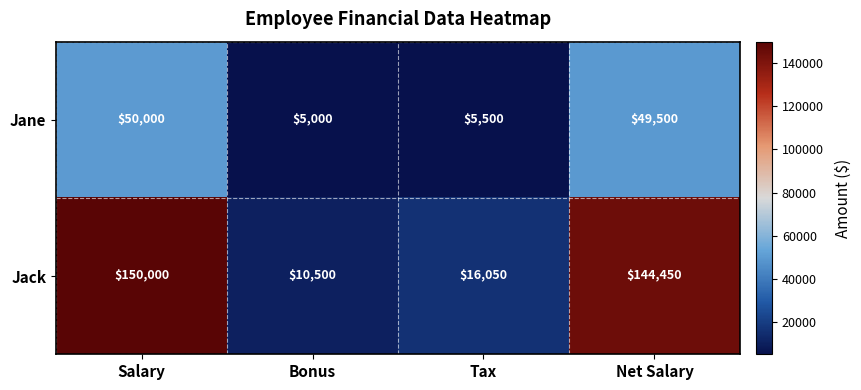

True or false: Jane has a value of 8784 at Tax.

False